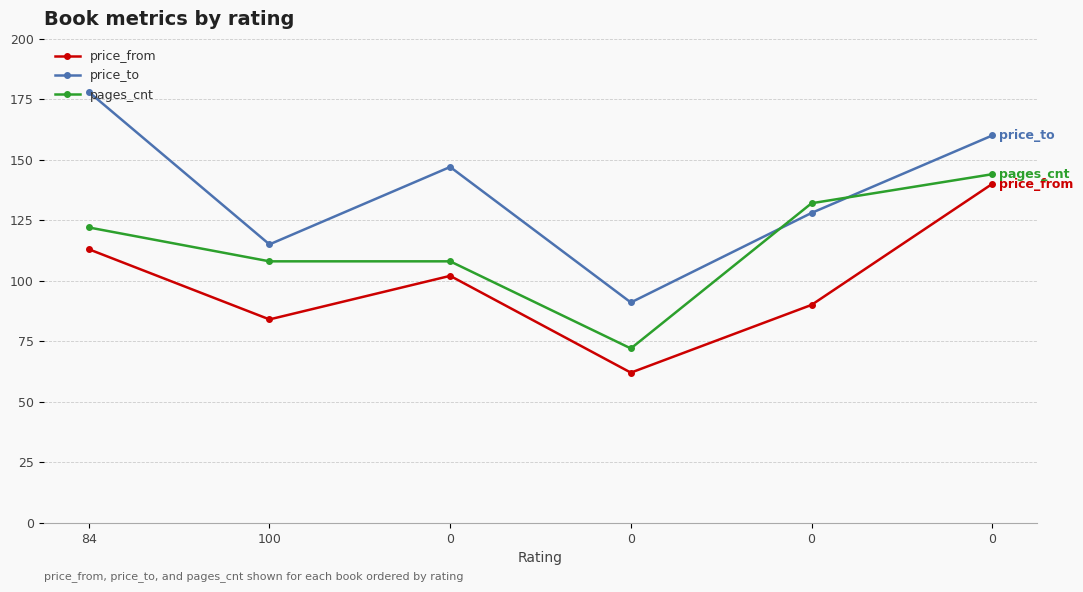

List the series in order of their overall mean, lowest first.

price_from, pages_cnt, price_to